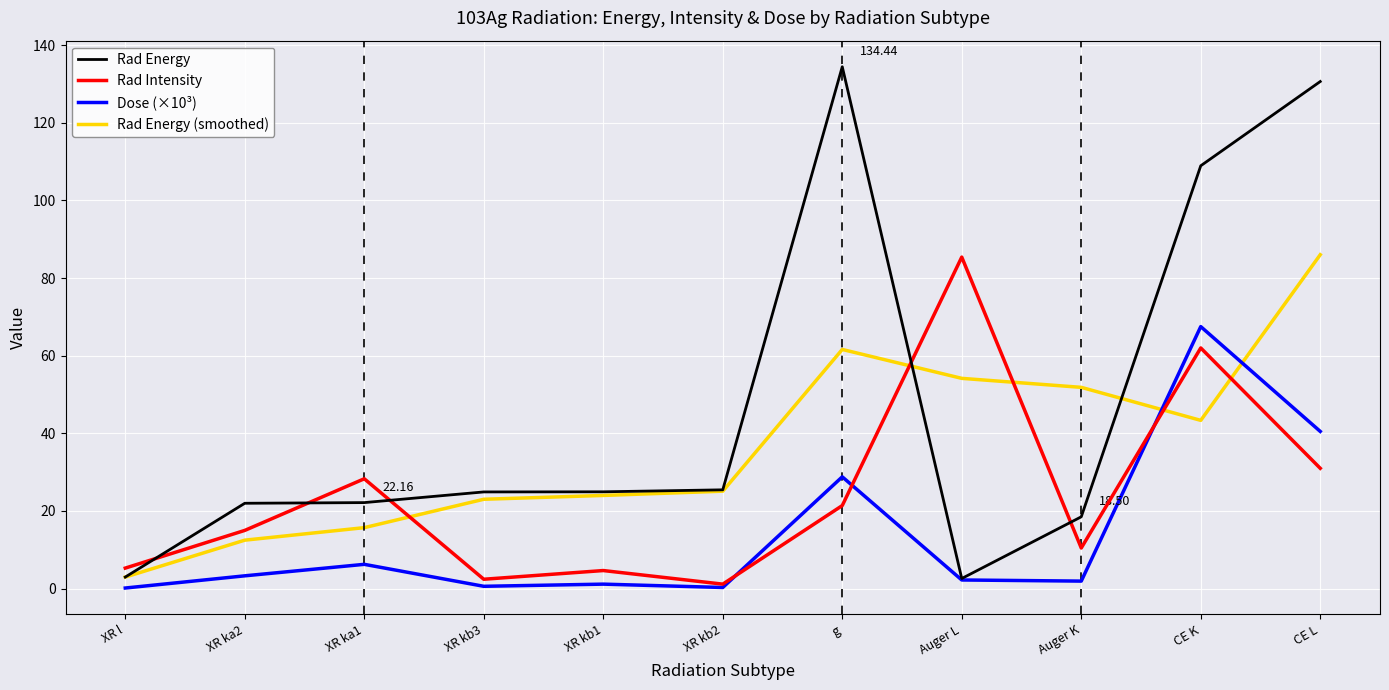

Does the chart display data point markers on the line(s)?

No